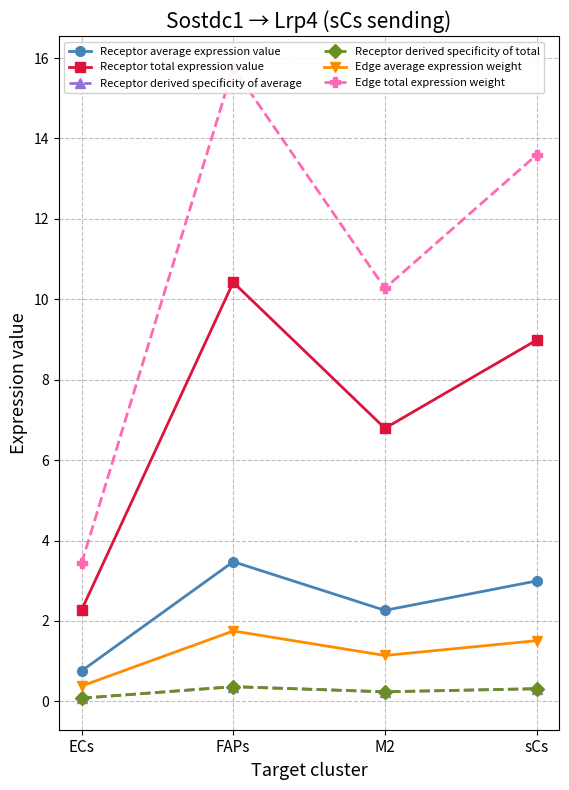

List the series in order of their peak value, highest first.

Edge total expression weight, Receptor total expression value, Receptor average expression value, Edge average expression weight, Receptor derived specificity of total, Receptor derived specificity of average